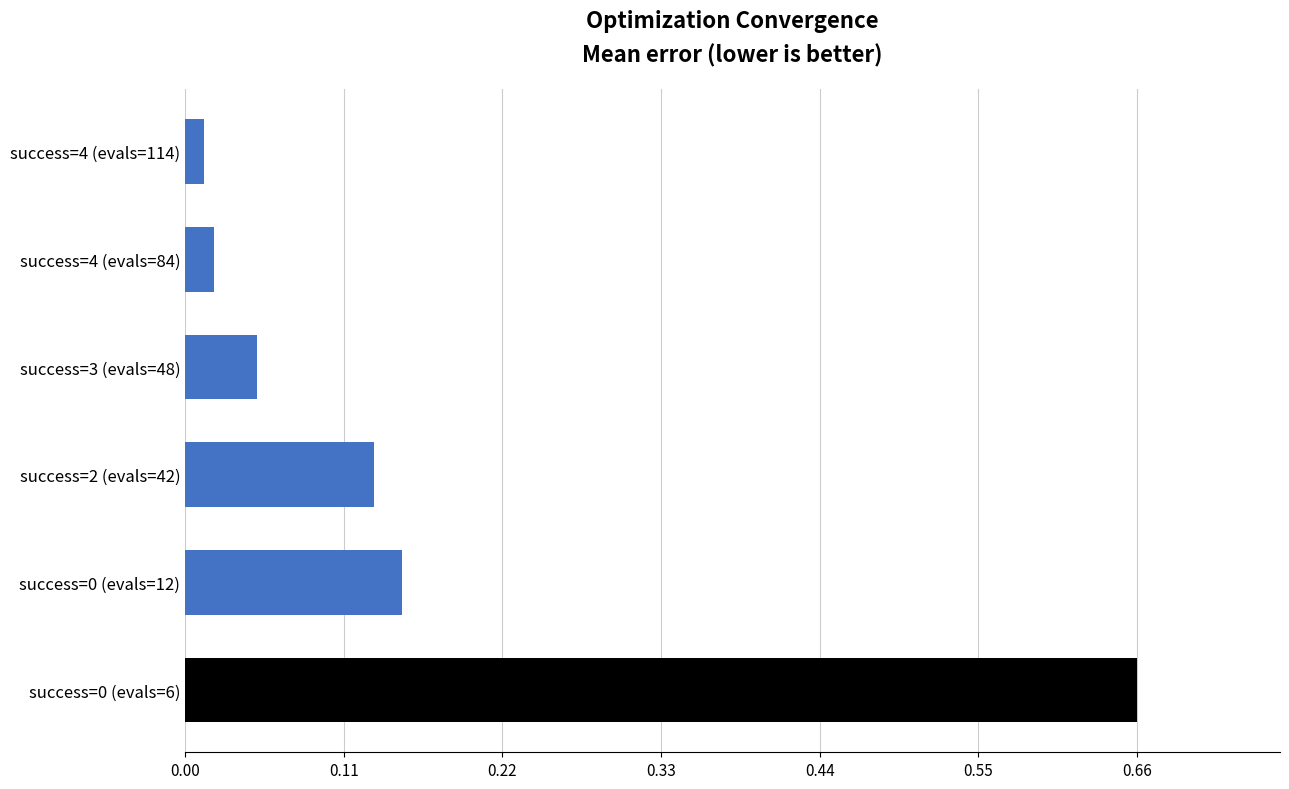

The value at success=0 (evals=6) is 1.1. True or false?

False